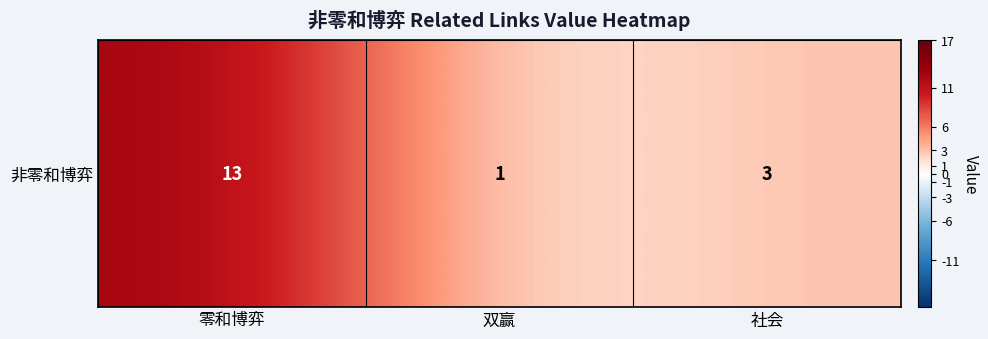

Reading left to right, what are all the values shown in this chart?

13	1	3